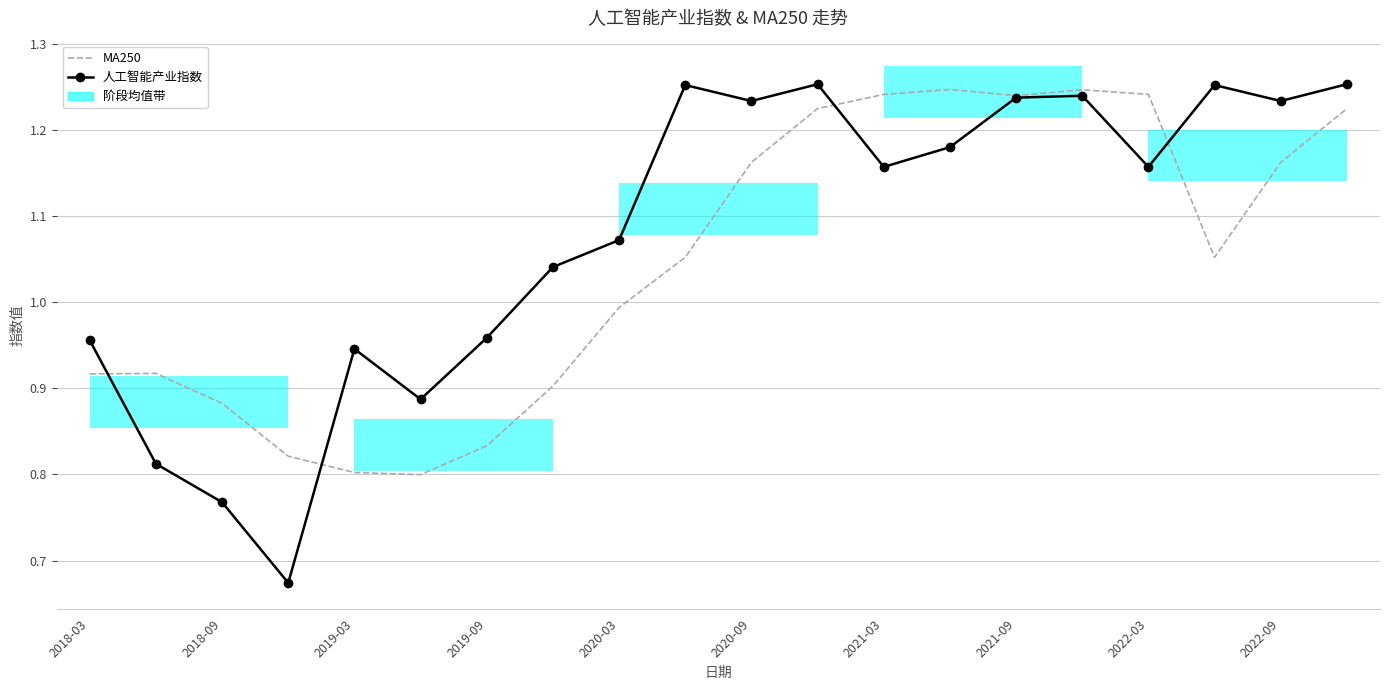

Between 2018-09 and 2019-03, which series saw the biggest shift?

人工智能产业指数